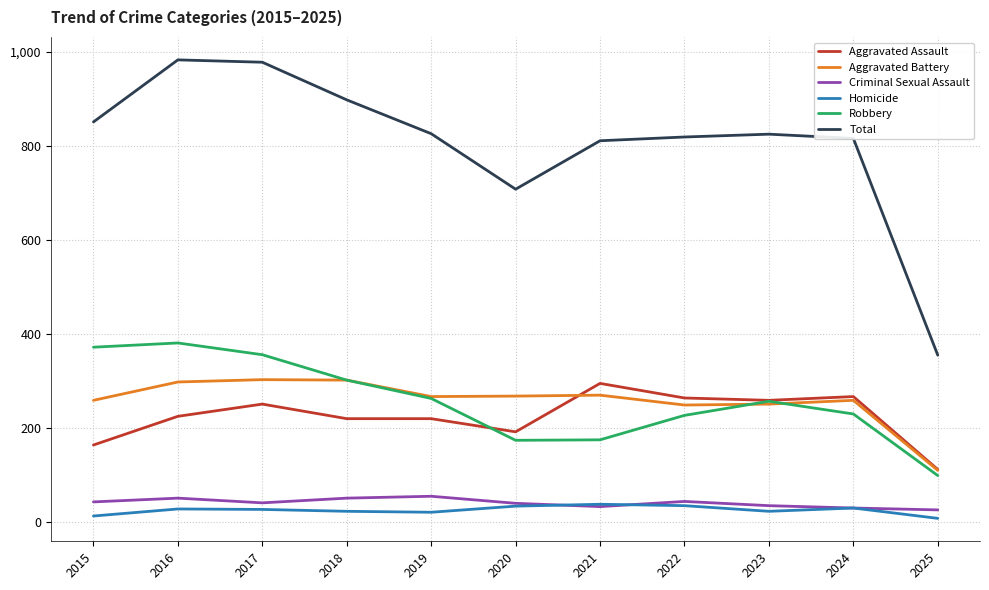

True or false: Homicide and Total intersect in this chart.

False